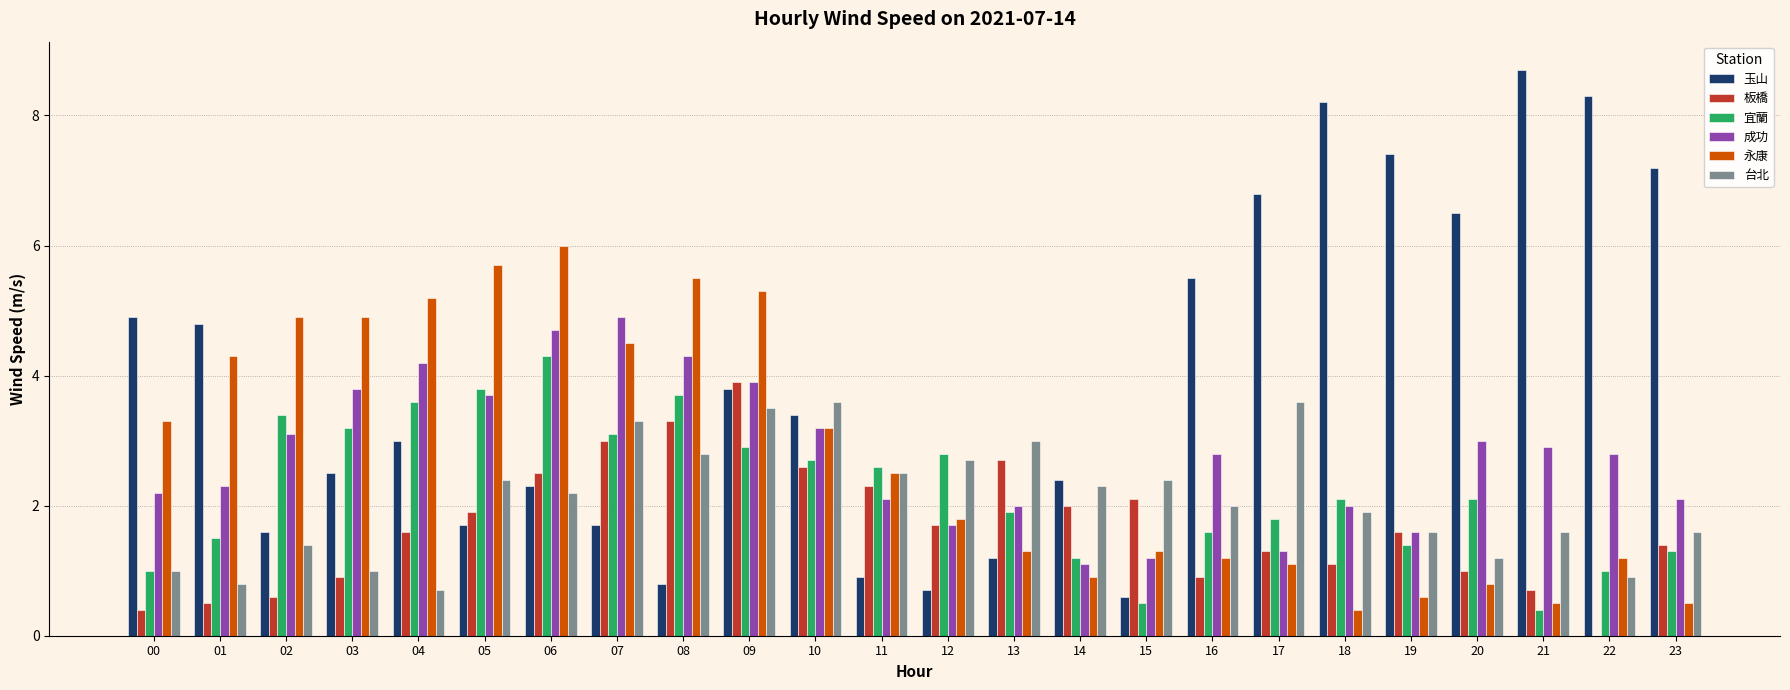

How many groups of bars are there?

24